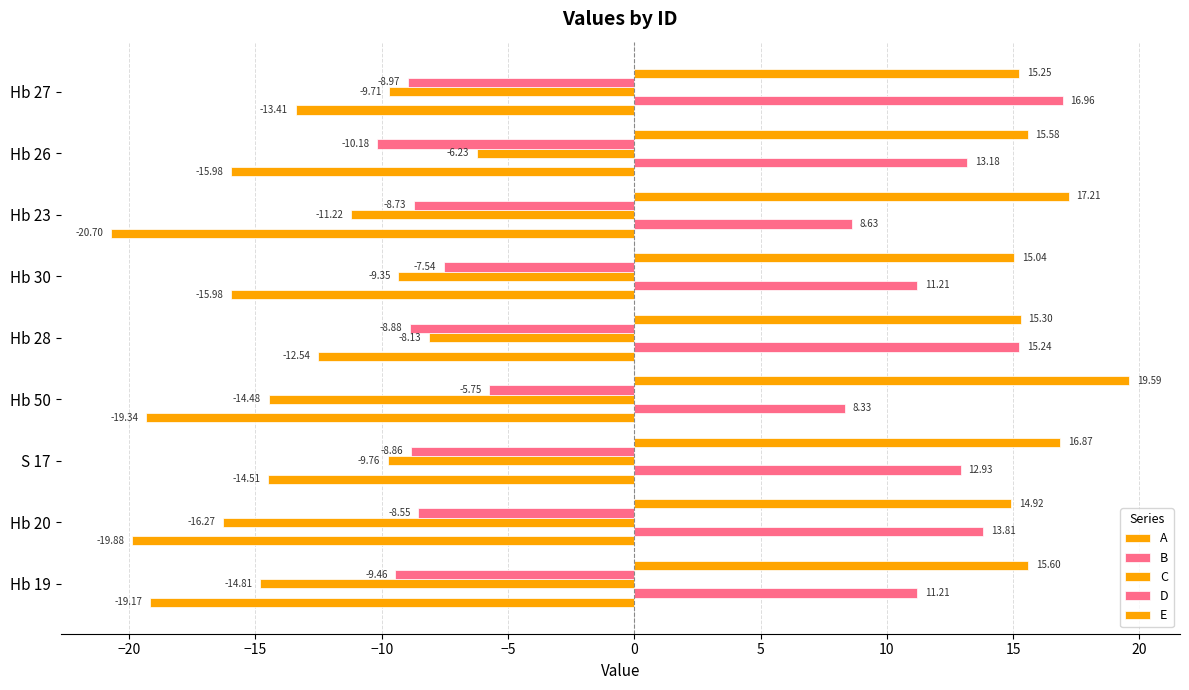

Count the number of categories in the chart.

9